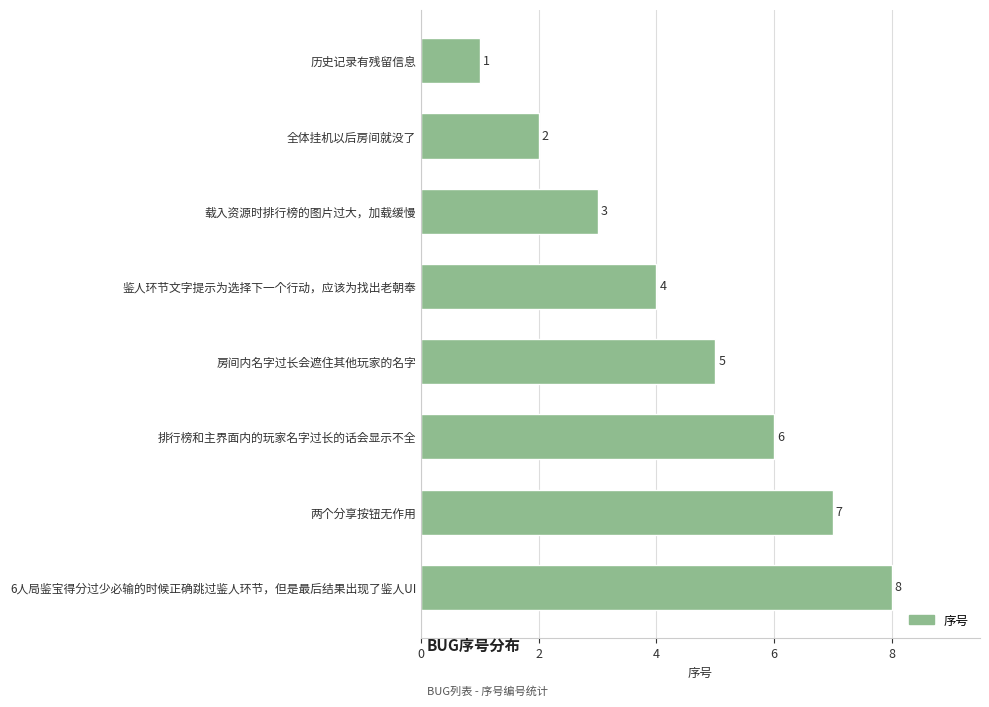

The value at 房间内名字过长会遮住其他玩家的名字 is 5. True or false?

True